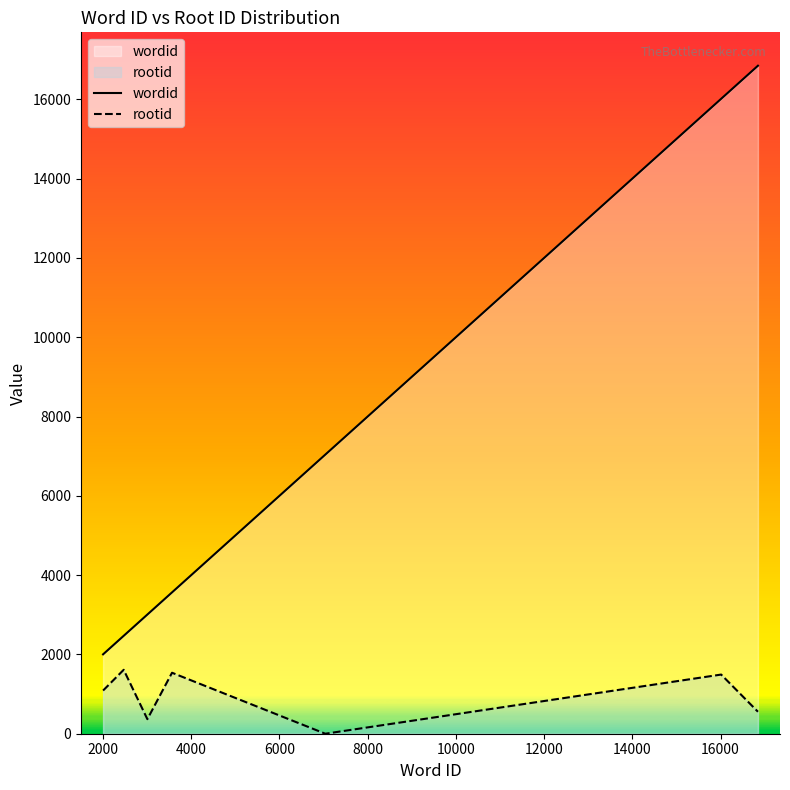

Rank the series by their average value, from highest to lowest.

wordid, rootid